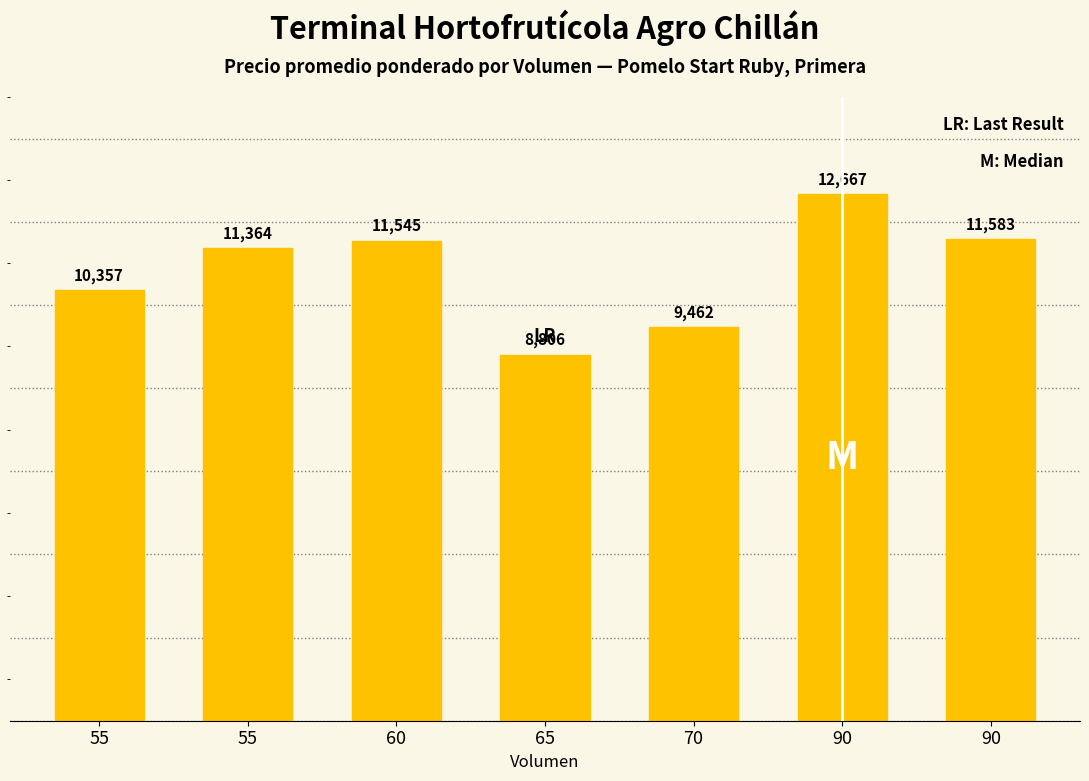

The value at 55 is 2902. True or false?

False